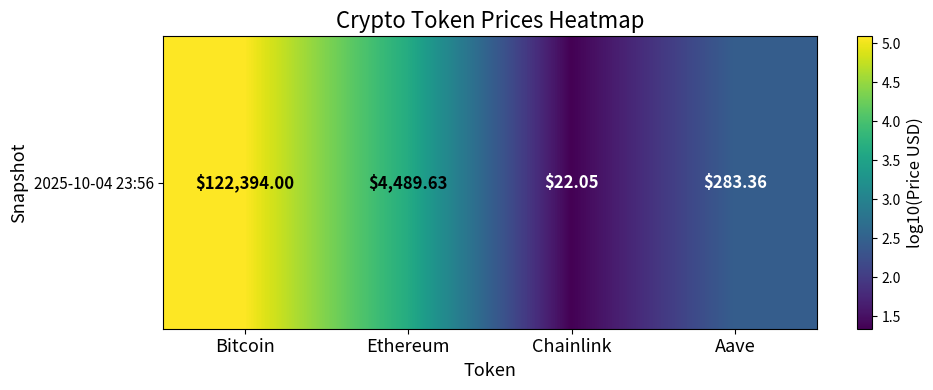

At which label is the value closest to 3?

Aave